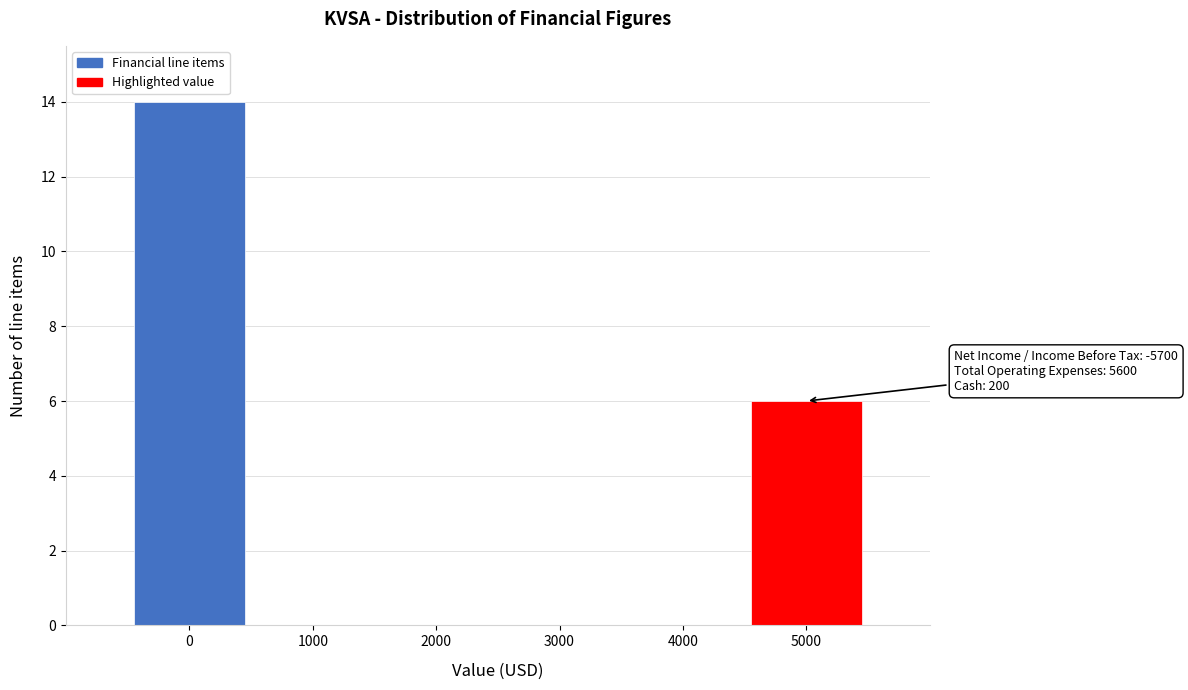

Reading right to left, transcribe all the data shown in this chart.

5000=6	4000=0	3000=0	2000=0	1000=0	0=14